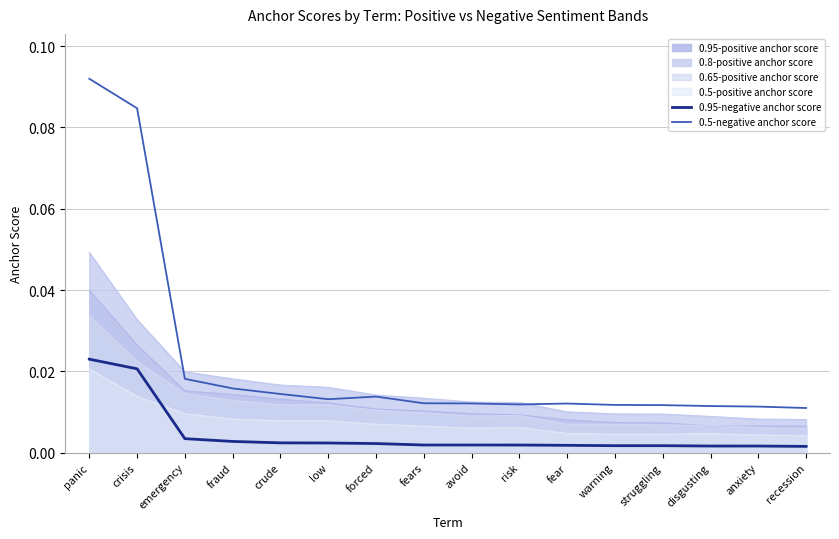

What are all the series names shown in the legend?

0.95-positive anchor score, 0.8-positive anchor score, 0.65-positive anchor score, 0.5-positive anchor score, 0.95-negative anchor score, 0.5-negative anchor score